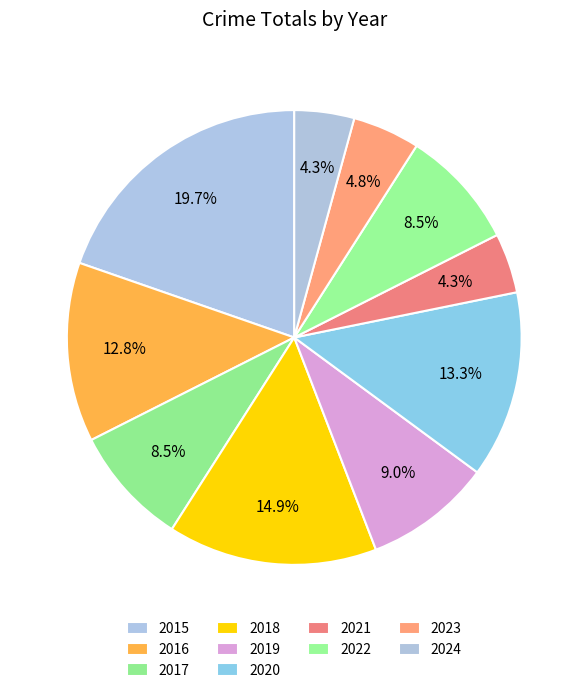

Which category has the biggest portion of the pie?

2015